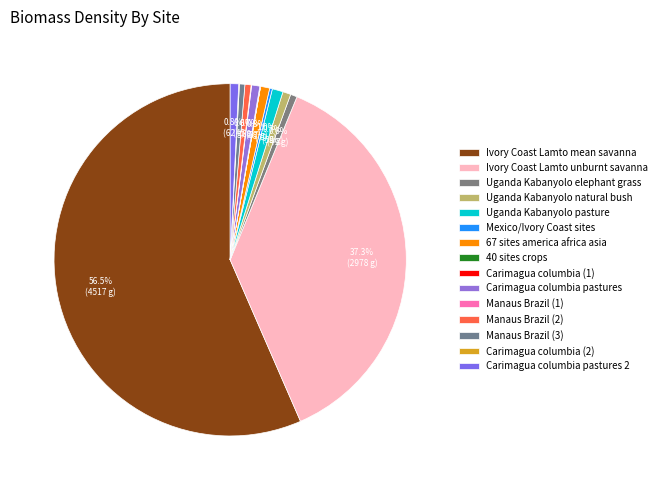

Which slice is the largest?

Ivory Coast Lamto mean savanna